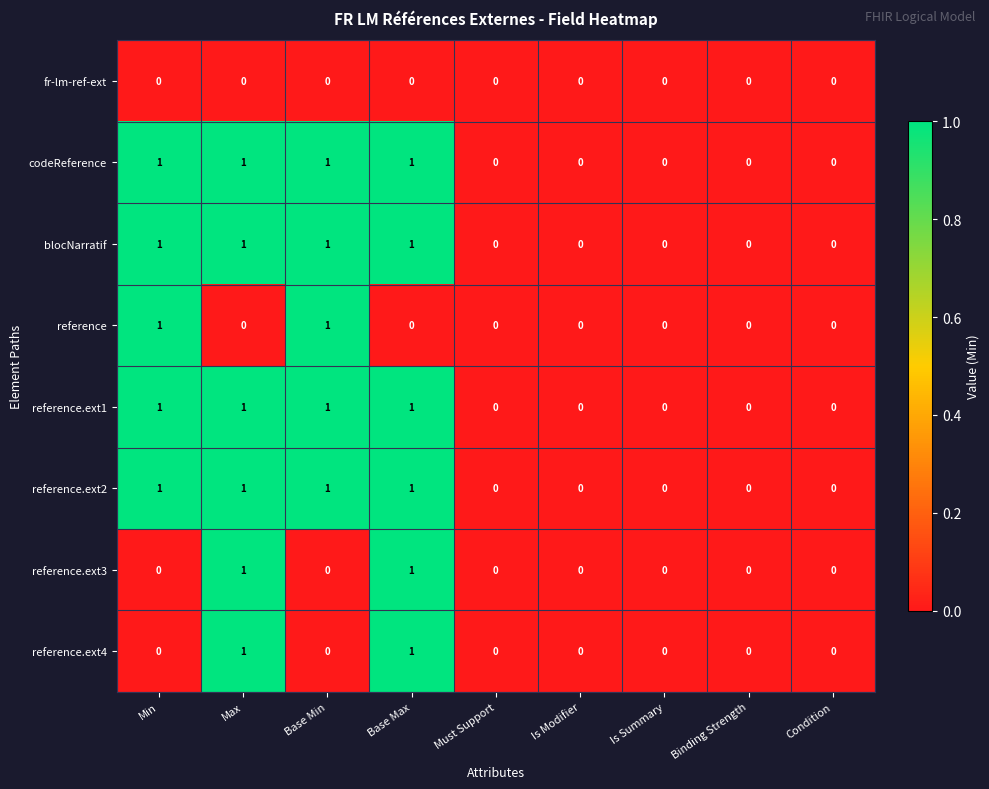

What is the total value across all series at Min?

5